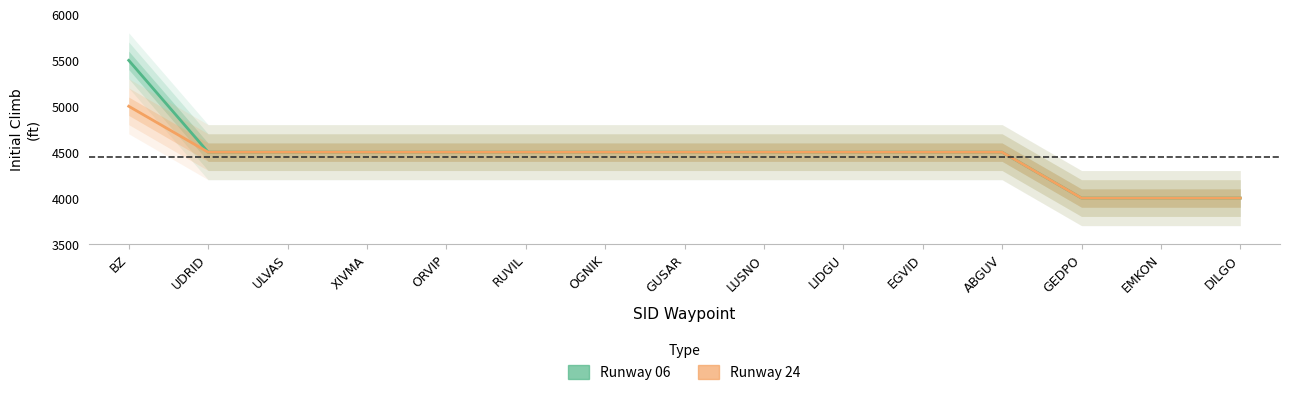

List the labels in order of Runway 06 value, largest first.

BZ, UDRID, ULVAS, XIVMA, ORVIP, RUVIL, OGNIK, GUSAR, LUSNO, LIDGU, EGVID, ABGUV, GEDPO, EMKON, DILGO